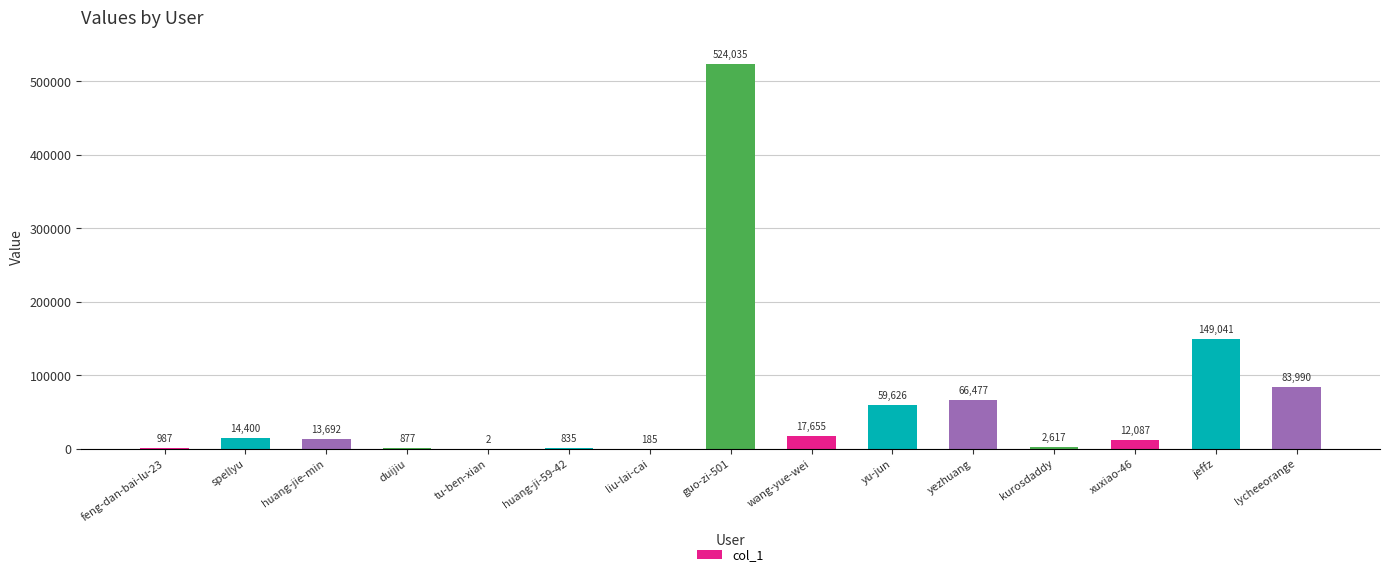

Approximately how many times larger is the value at wang-yue-wei compared to kurosdaddy?

6.7